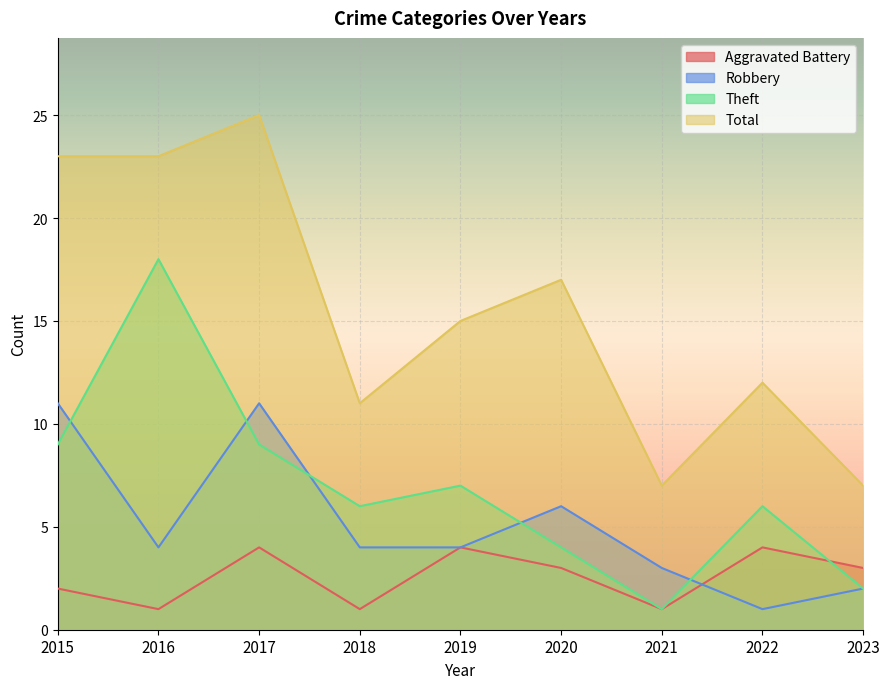

What is the average value of the Total series?

16